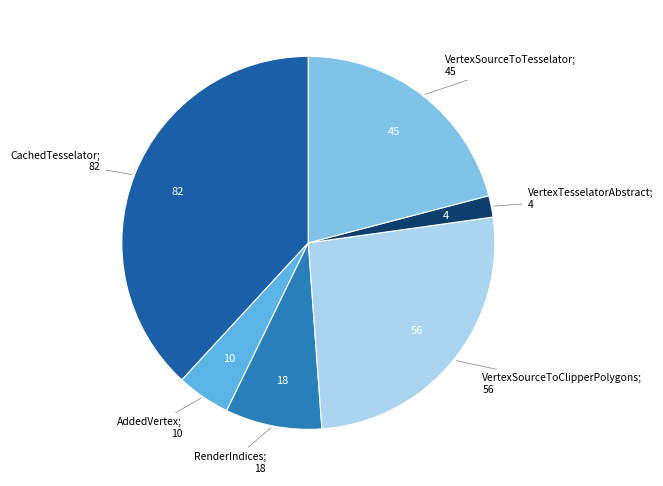

Is there a majority slice in this chart?

No